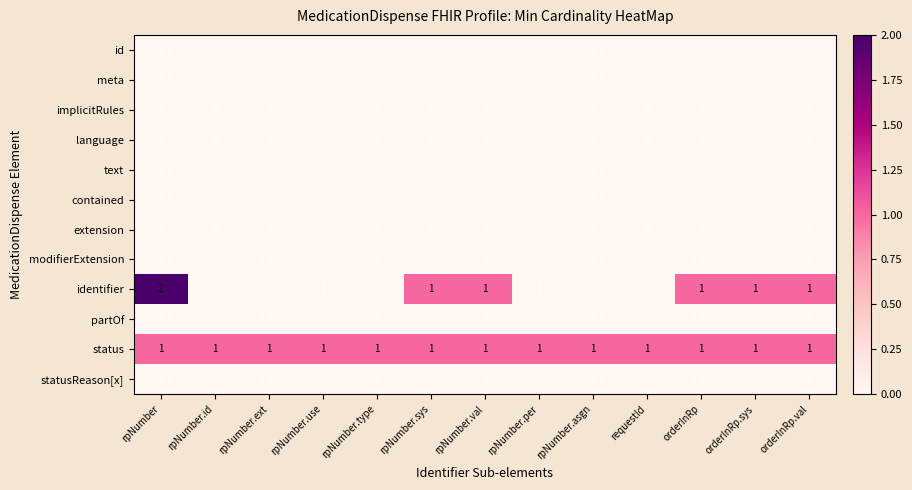

How many distinct data groups are displayed?

12